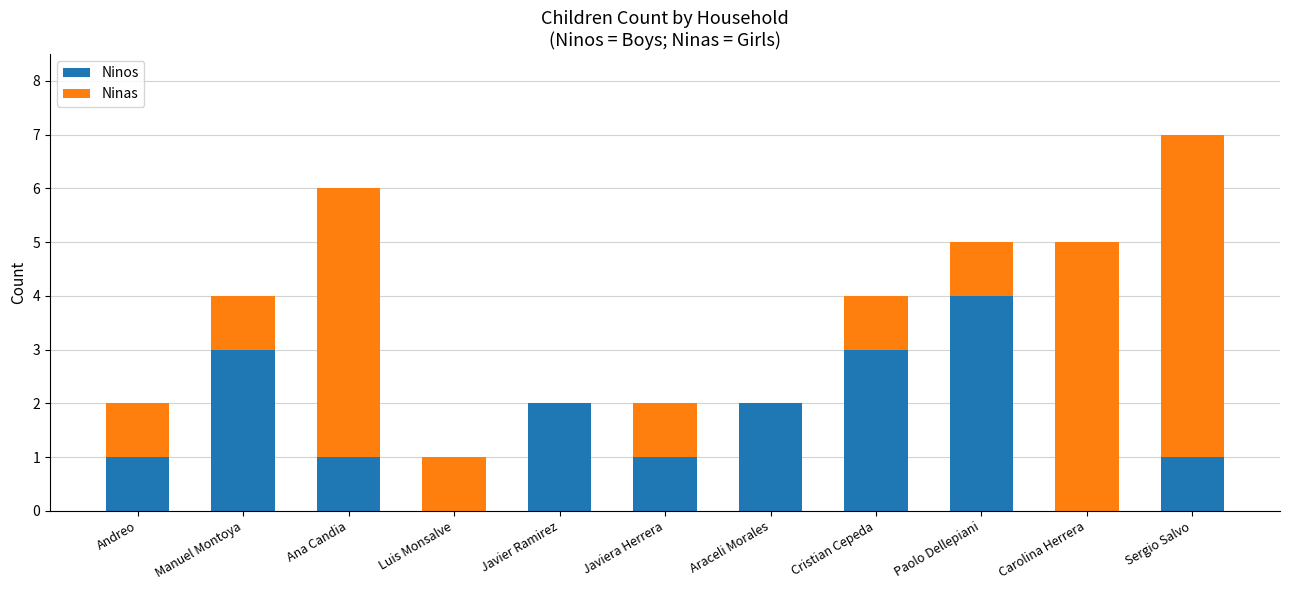

What is the approximate value of Ninos at Cristian Cepeda?

3